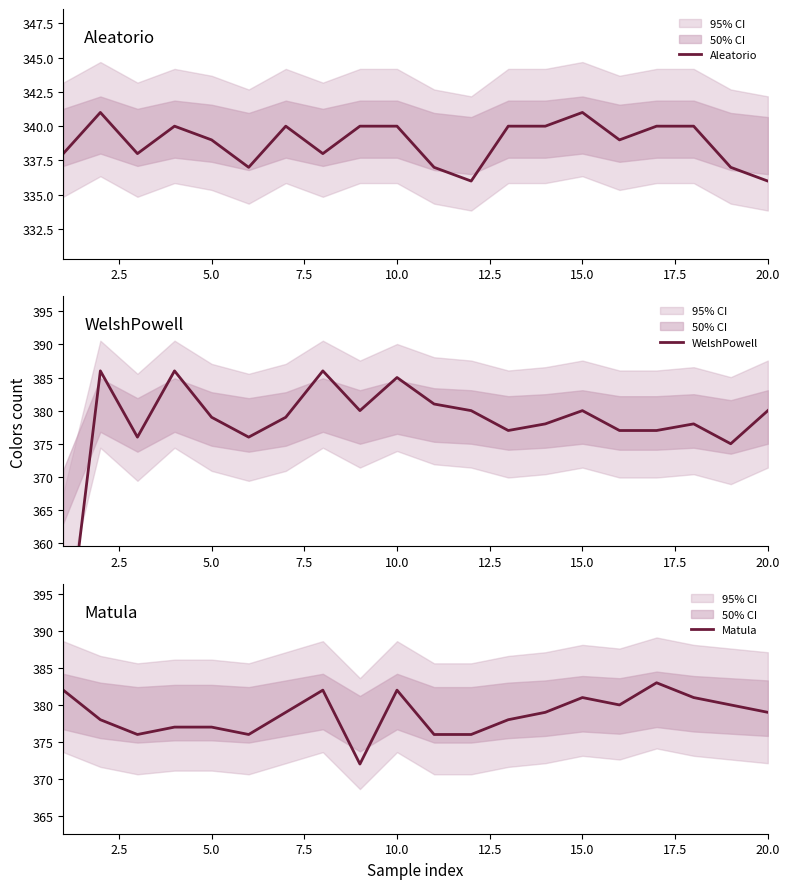

What is the maximum value for Aleatorio?

341